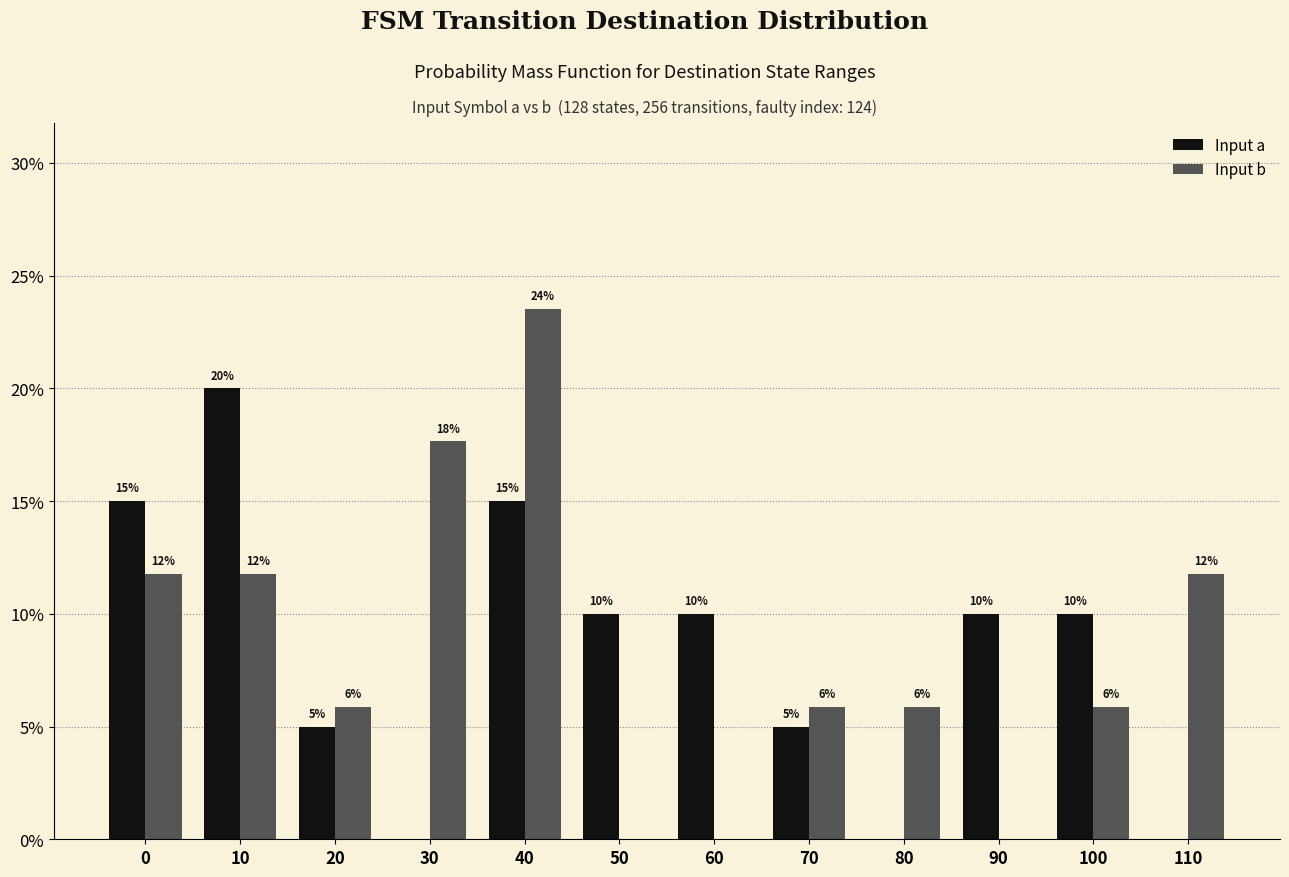

Is the value of Input b at 90 greater than the value of Input a at 20?

No